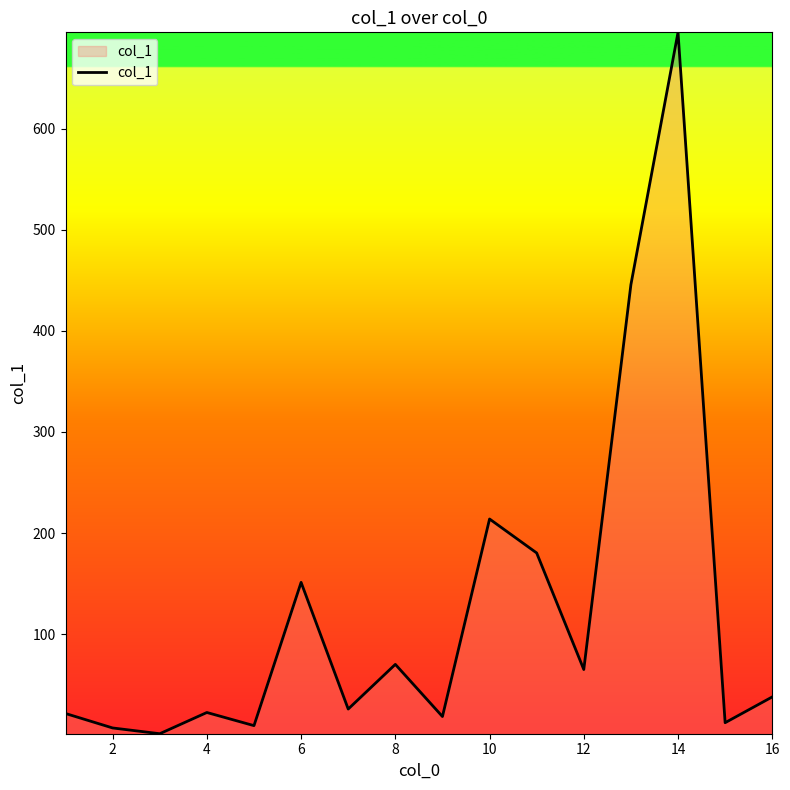

What is the greatest value displayed?

695.3